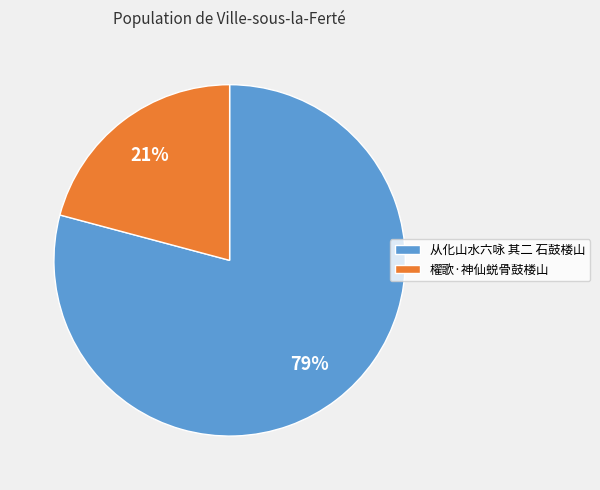

Count the number of slices in the pie.

2